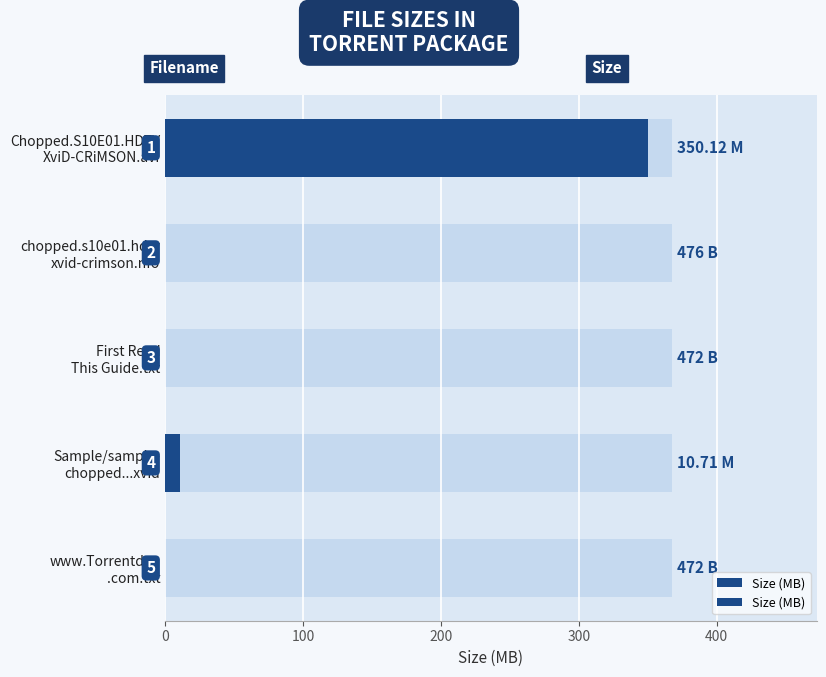

True or false: the data shows 477.2 at 400.

False